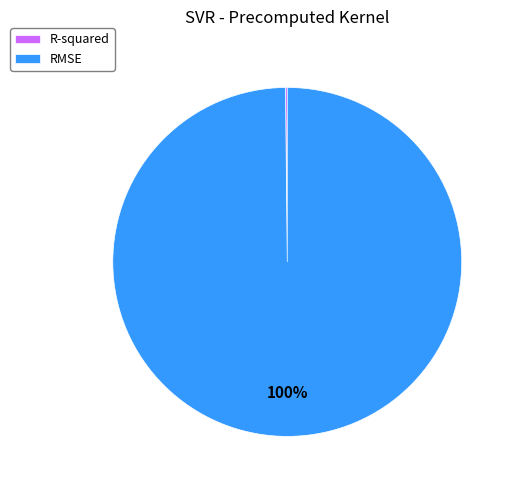

To the nearest percent, what percentage of the pie is RMSE?

100%